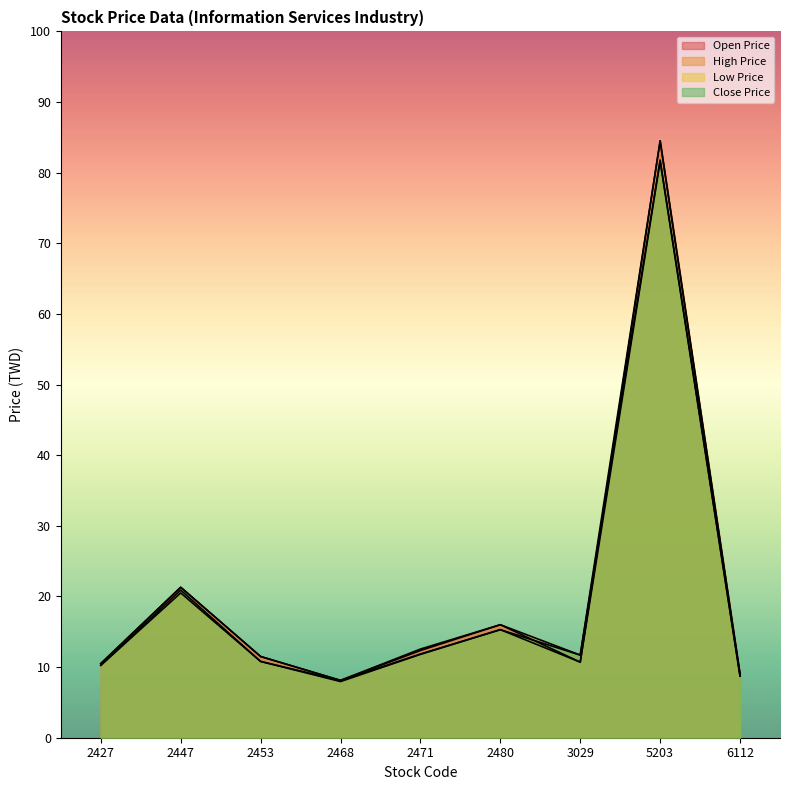

What is the total value across all series at 5203?

332.4